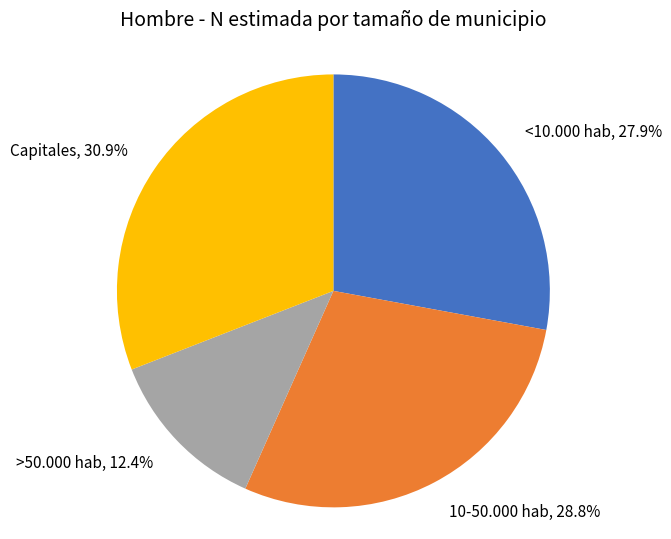

Is it true that >50.000 hab is 12% of the pie?

True